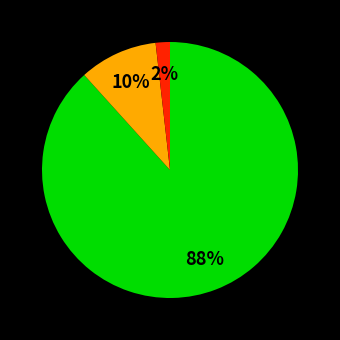

Is there any slice that represents more than half of the pie?

Yes